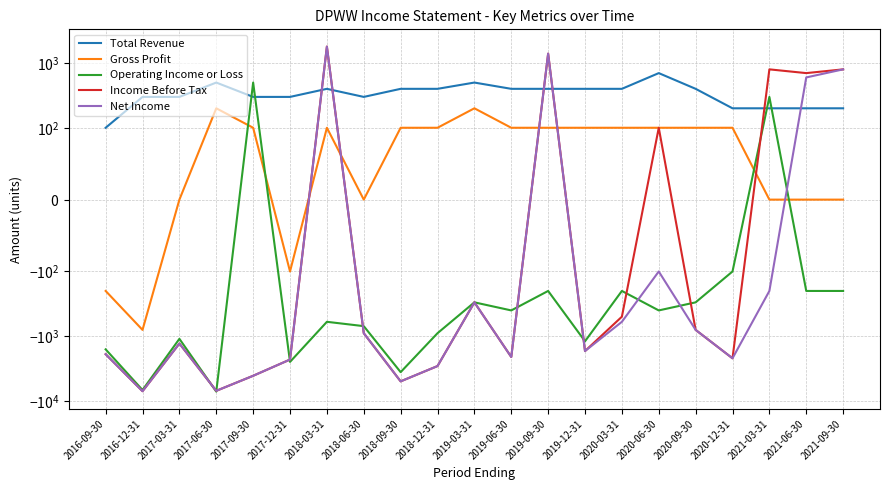

List the series in order of their peak value, lowest first.

Gross Profit, Operating Income or Loss, Total Revenue, Income Before Tax, Net Income